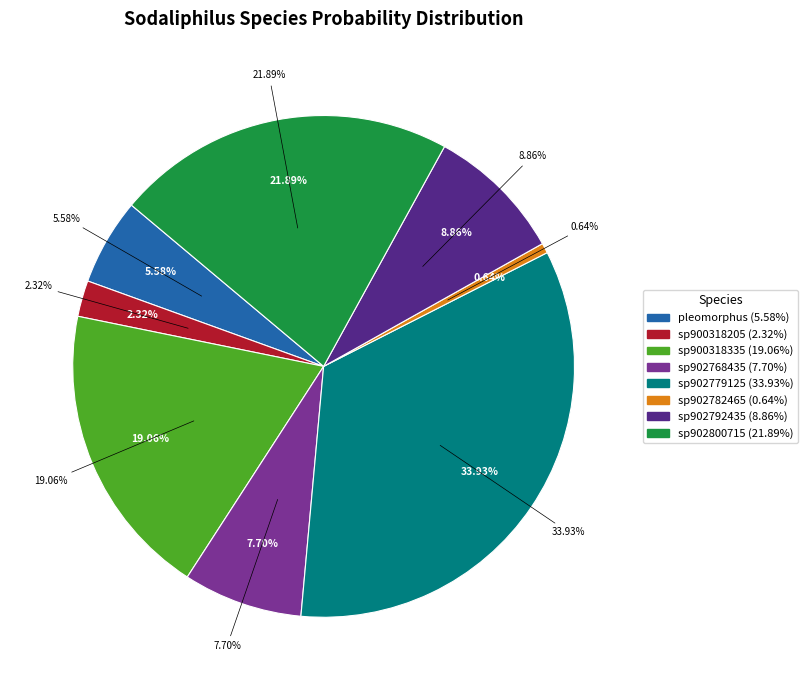

Rank the categories by value from lowest to highest.

s__Sodaliphilus sp902782465, s__Sodaliphilus sp900318205, s__Sodaliphilus pleomorphus, s__Sodaliphilus sp902768435, s__Sodaliphilus sp902792435, s__Sodaliphilus sp900318335, s__Sodaliphilus sp902800715, s__Sodaliphilus sp902779125